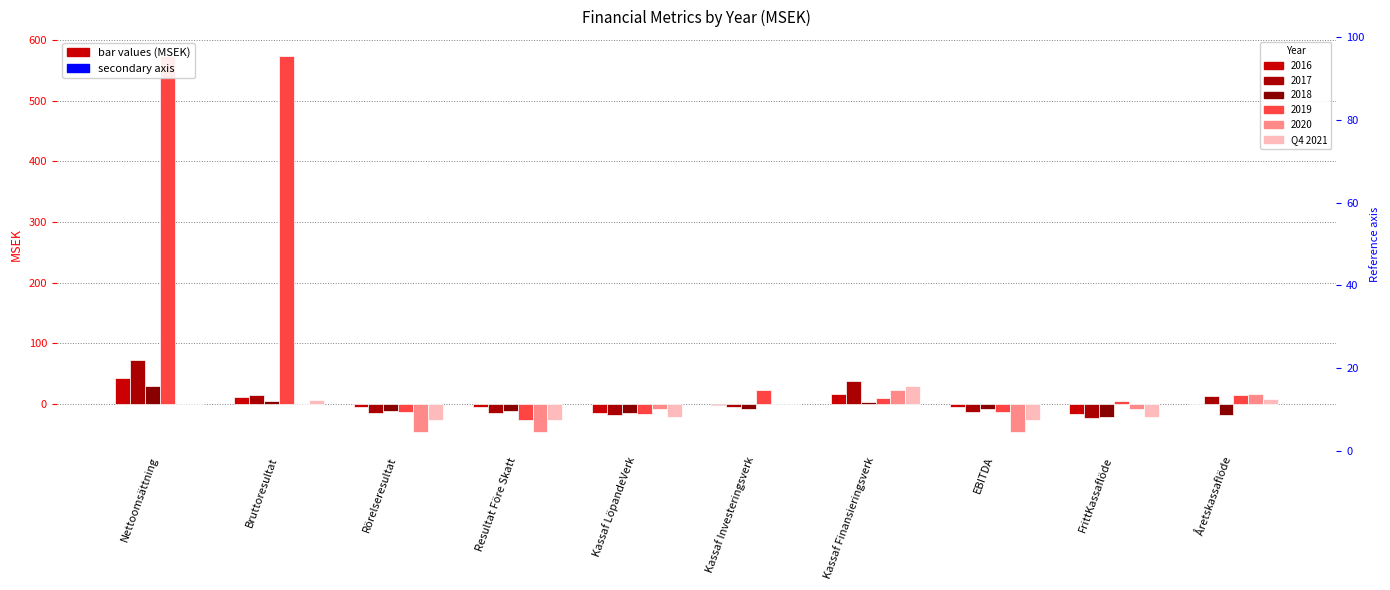

List the labels in order of value, largest first.

Kassaf Finansieringsverk, Åretskassaflöde, Bruttoresultat, Nettoomsättning, Kassaf Investeringsverk, Kassaf LöpandeVerk, FrittKassaflöde, Resultat Före Skatt, EBITDA, Rörelseresultat